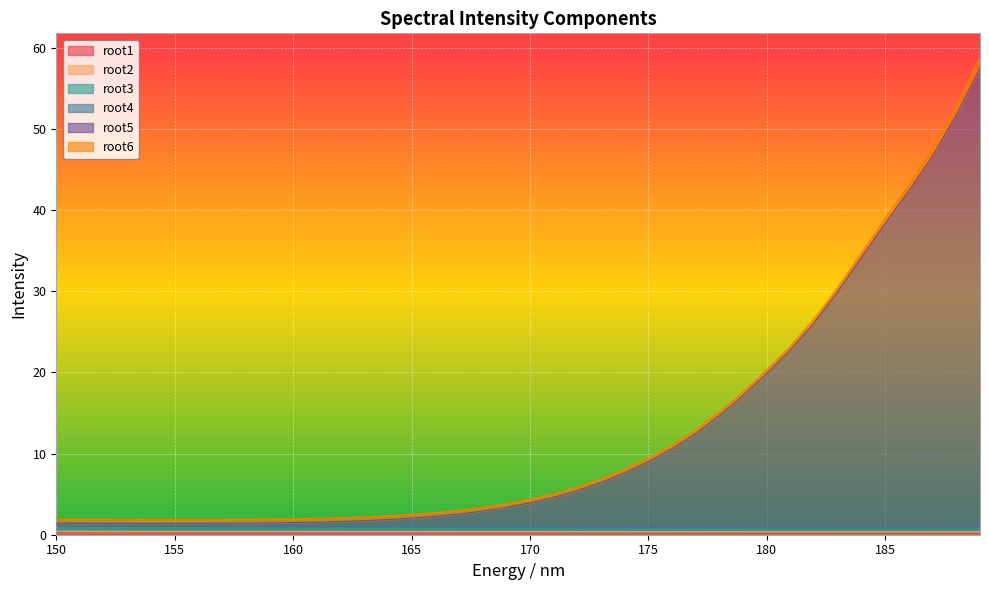

What is the spread (max minus min) of values at 163?

1.5